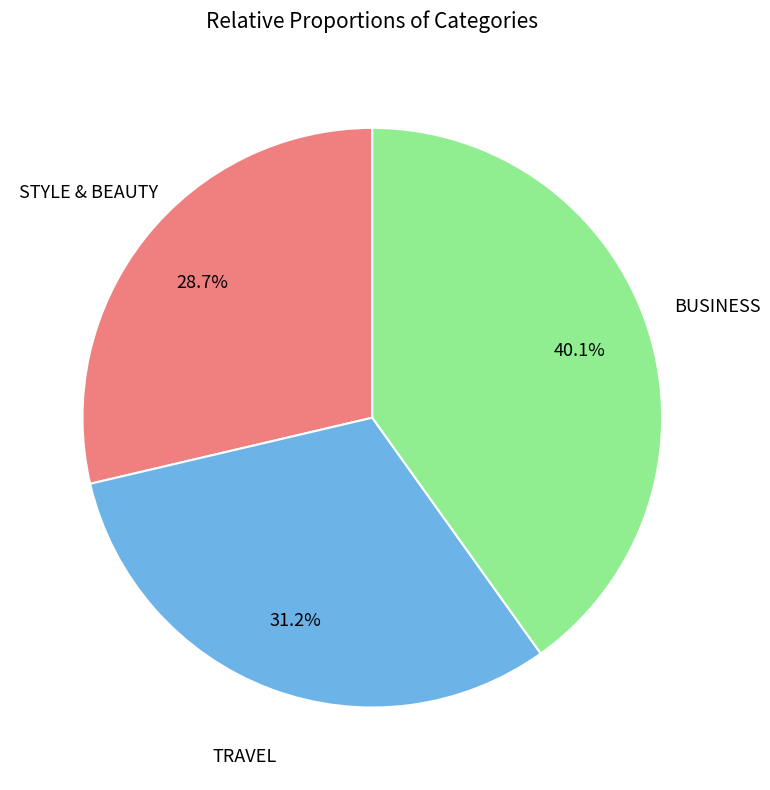

Is there any slice that represents more than half of the pie?

No